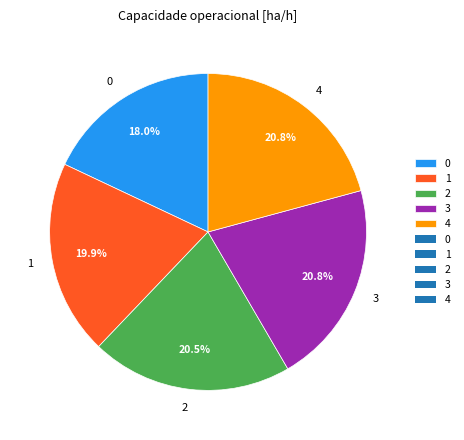

Is it true that 4 is 21% of the pie?

True